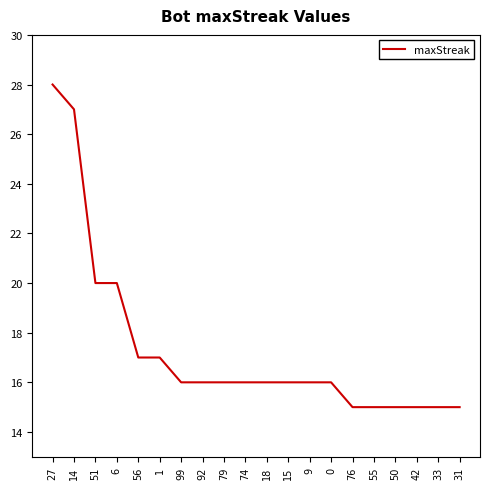

What is the average value?

17